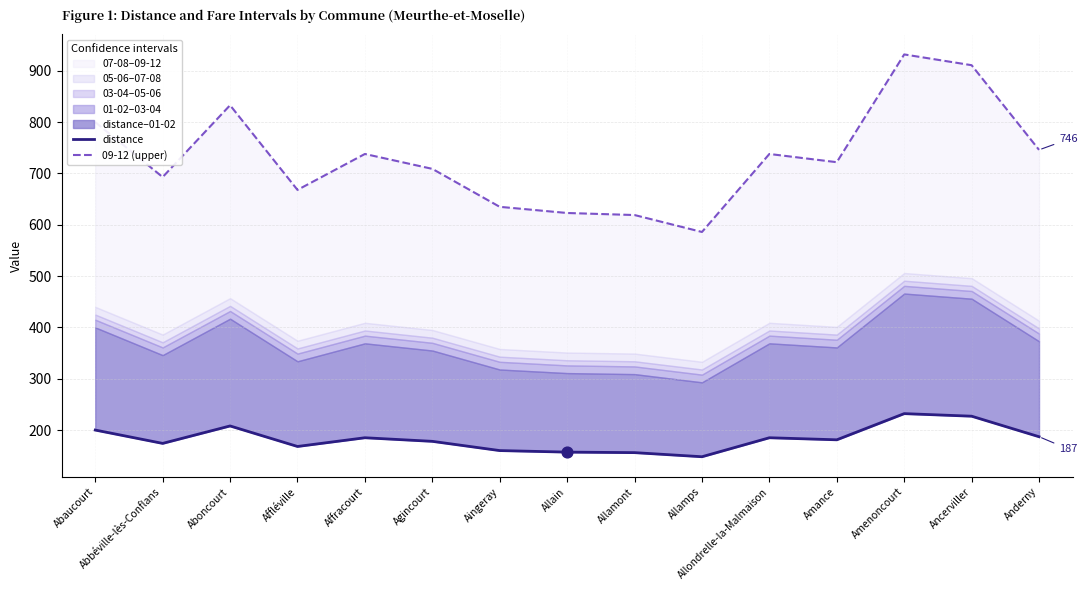

Which series reaches the minimum Y coordinate?

distance